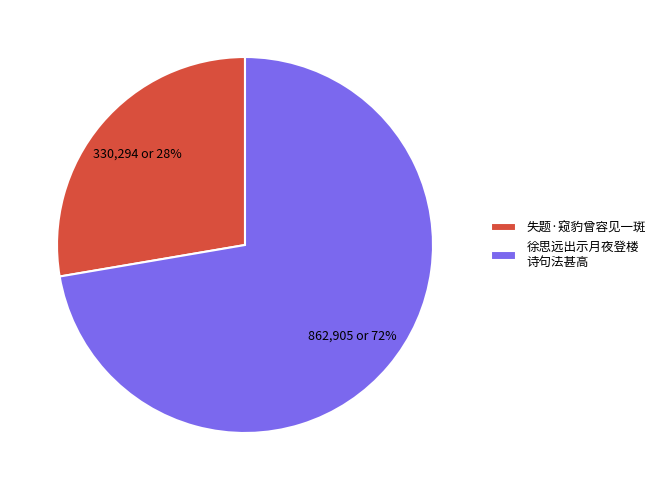

Is it true that 徐思远出示月夜登楼 诗句法甚高 is 80% of the pie?

False